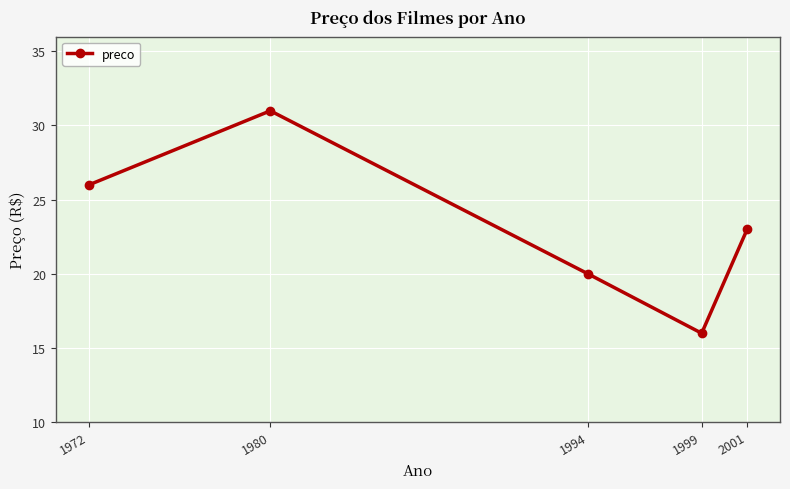

Which label corresponds to the smallest value in the chart?

1999